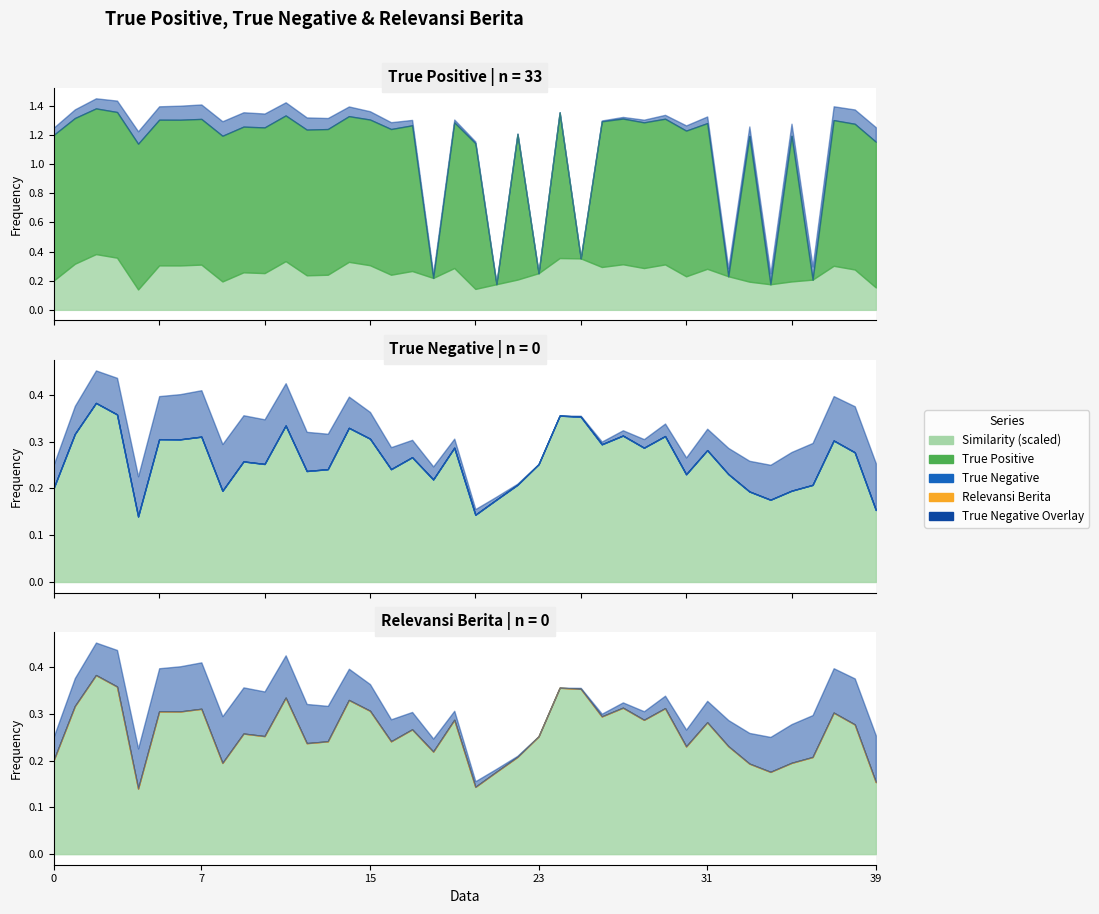

True or false: True Positive and True Negative cross at least once.

False